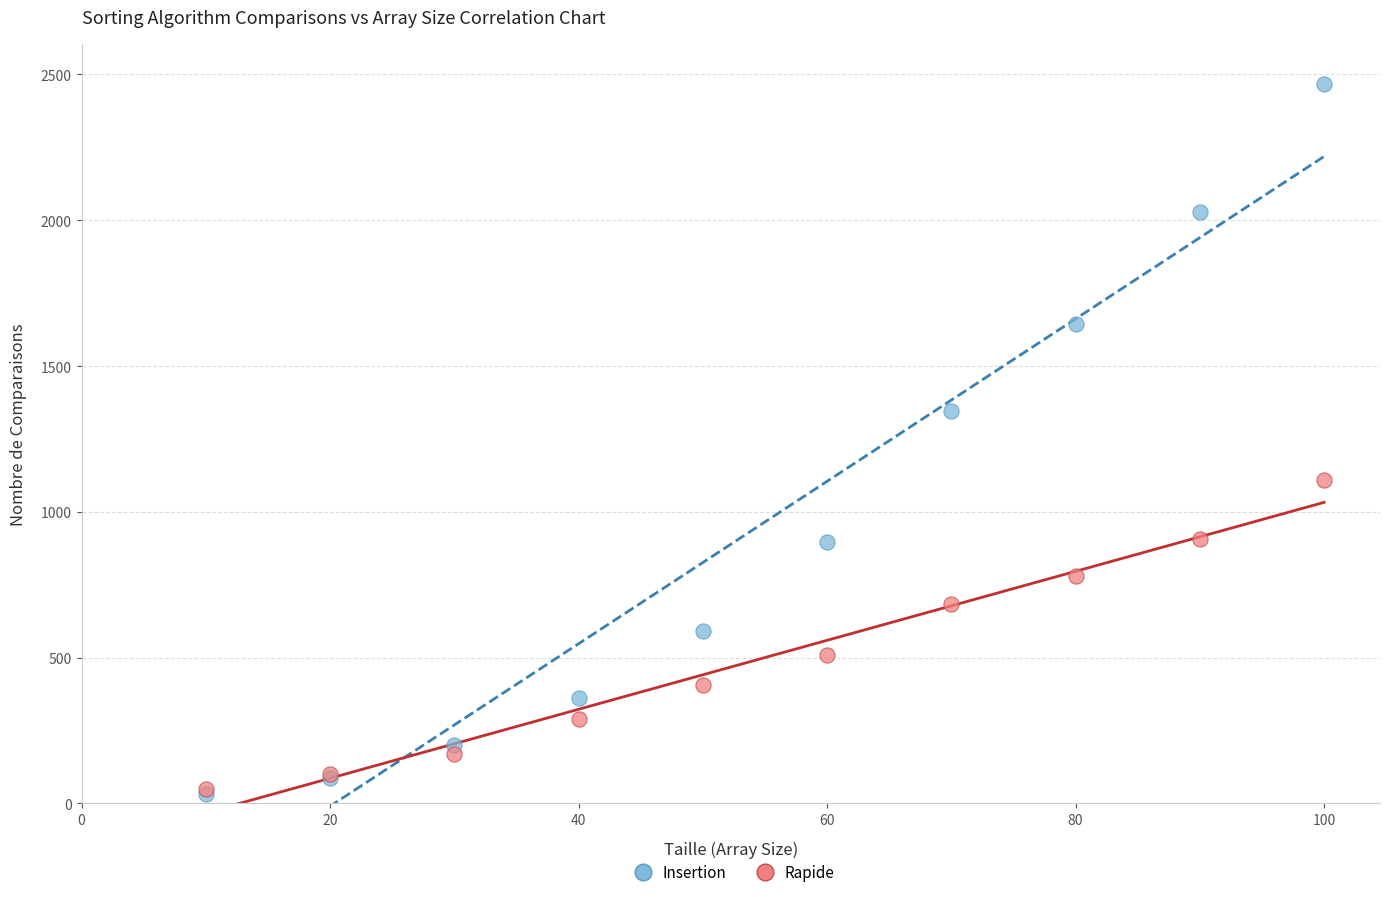

In the Insertion series, what Y value is closest to 1250?

1345